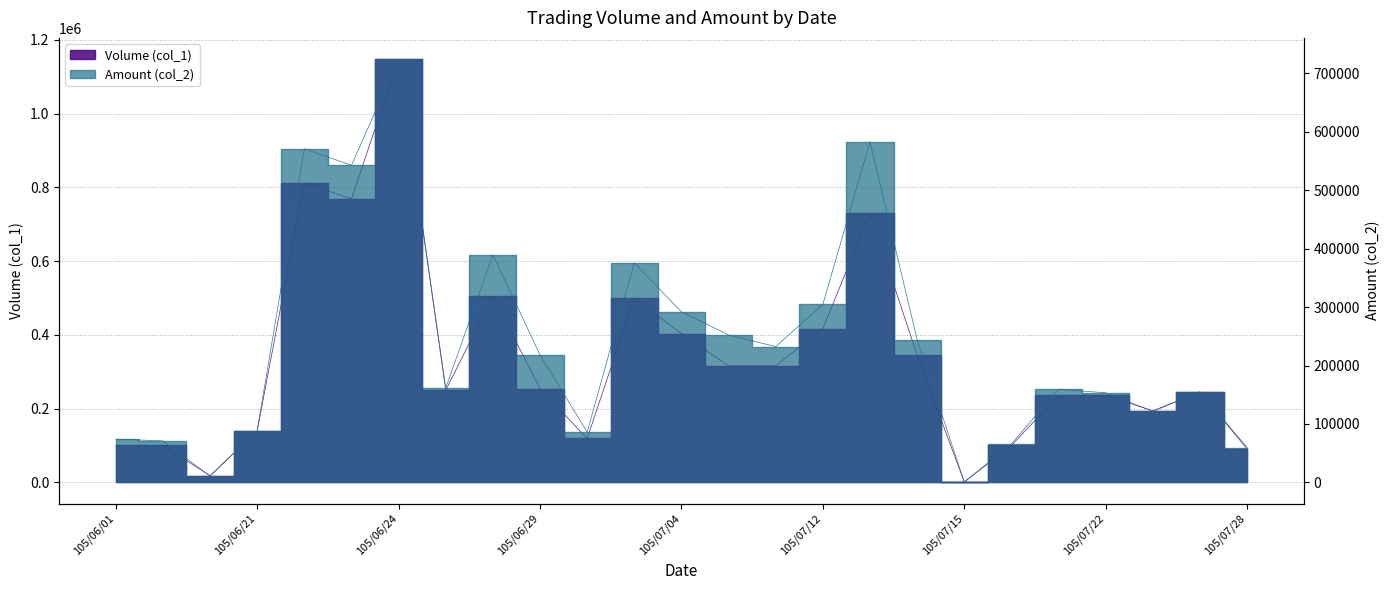

At 105/06/28, list the series in order from smallest to largest.

Amount (col_2), Volume (col_1)